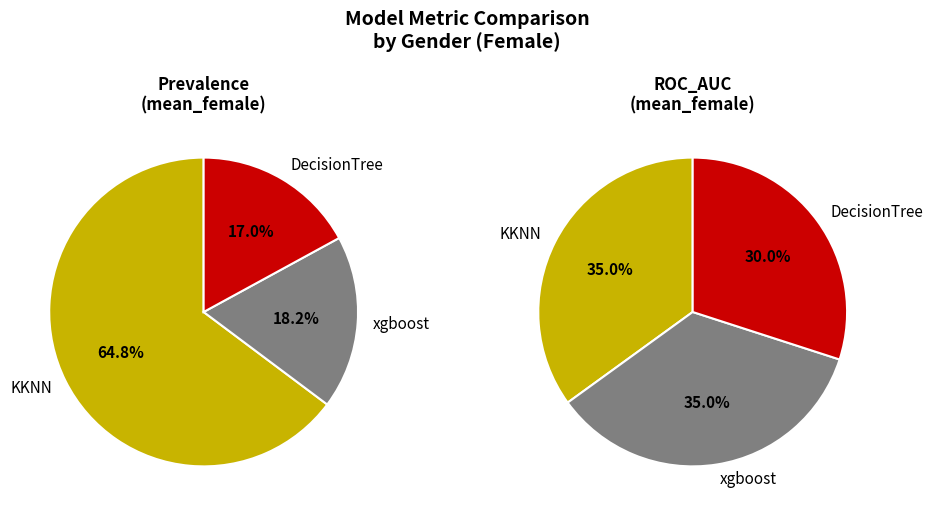

Is there any slice that represents more than half of the pie?

No